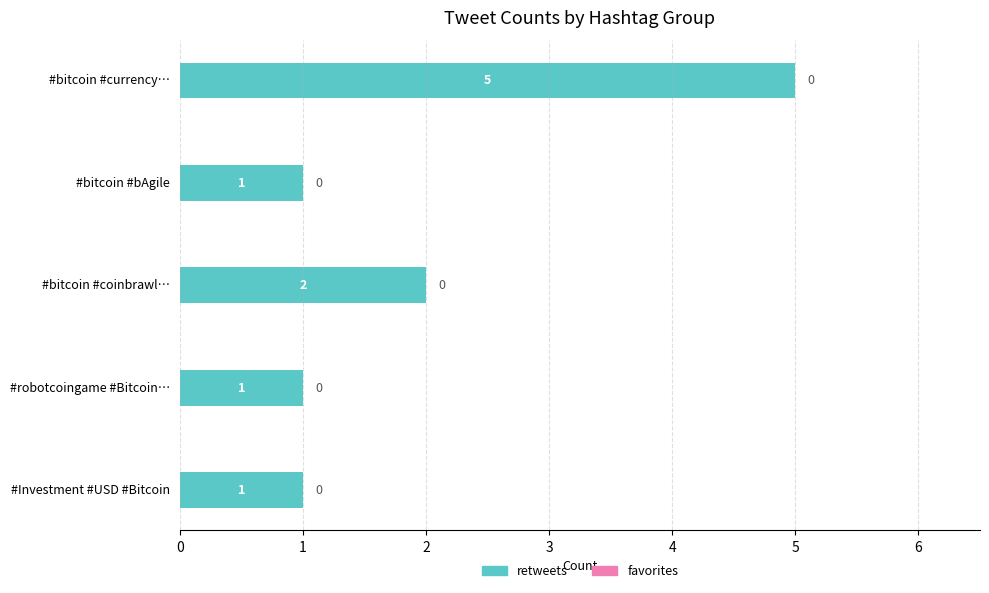

Is it true that the value at #bitcoin #currency… is 3?

False